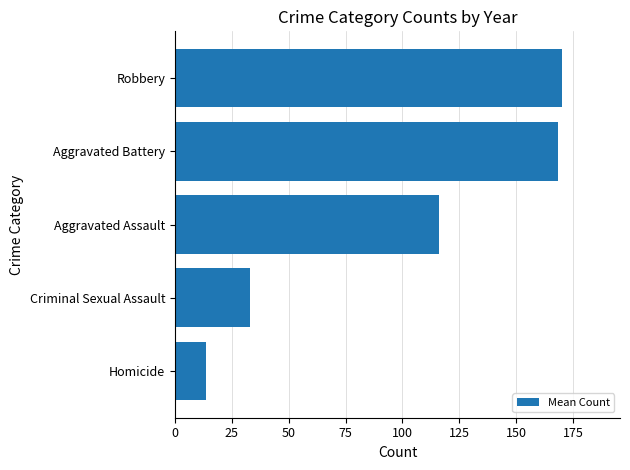

At which label is the value closest to 91?

Aggravated Assault